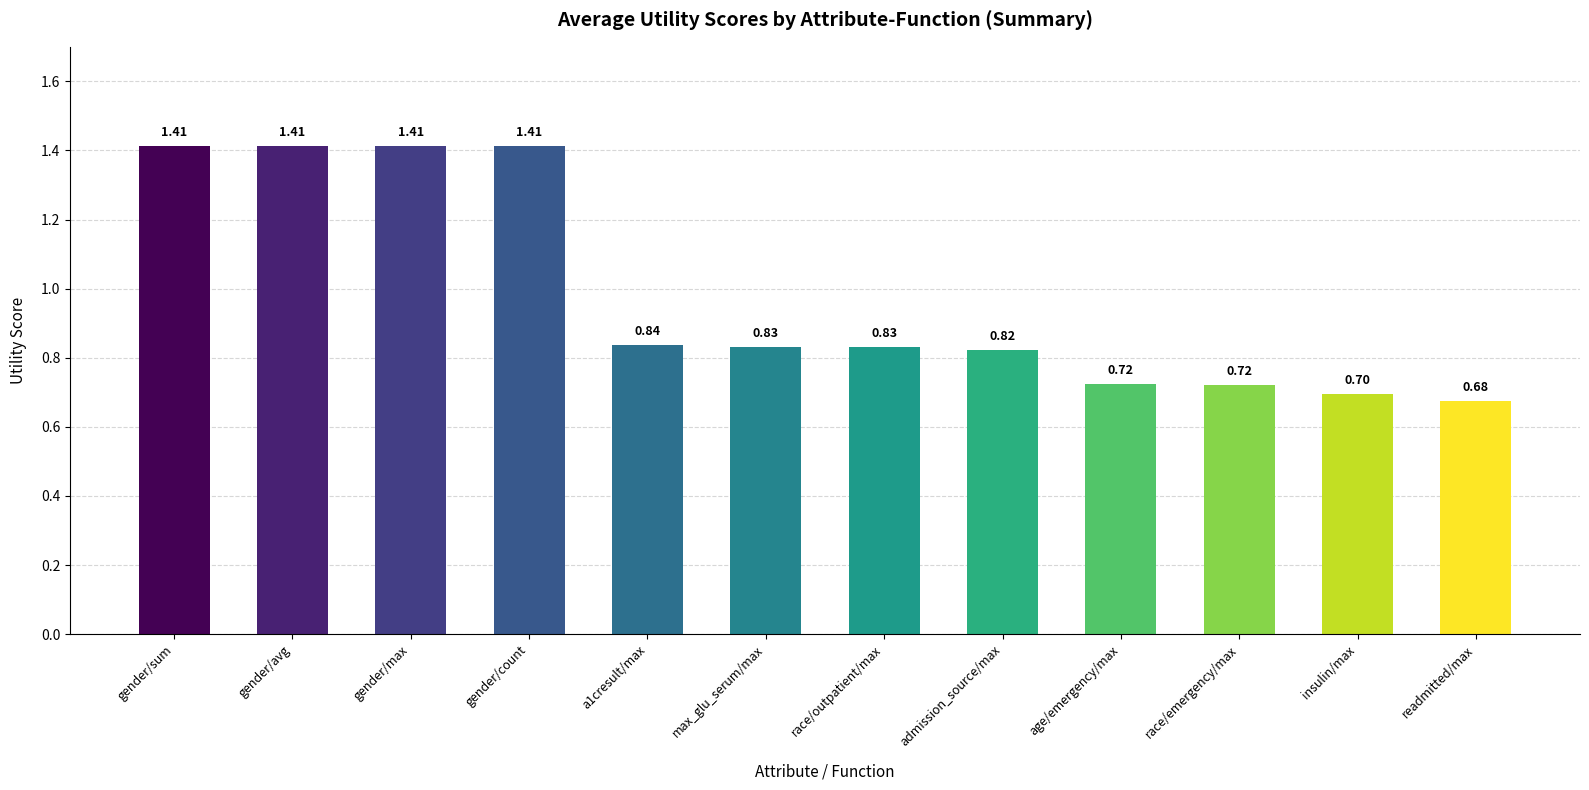

True or false: the data shows 2.3 at gender/sum.

False